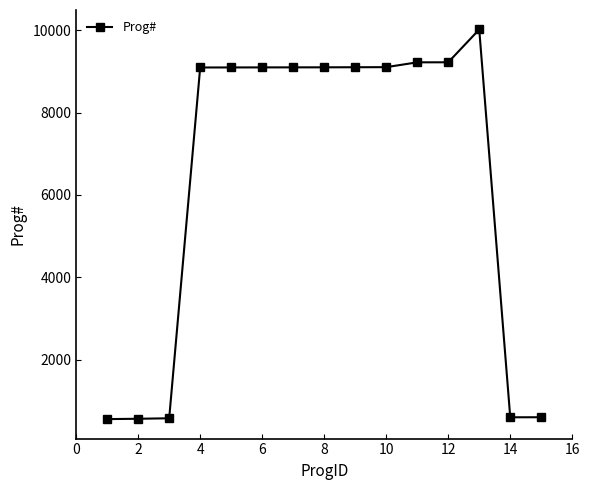

What is the difference between the maximum and minimum values?

9452